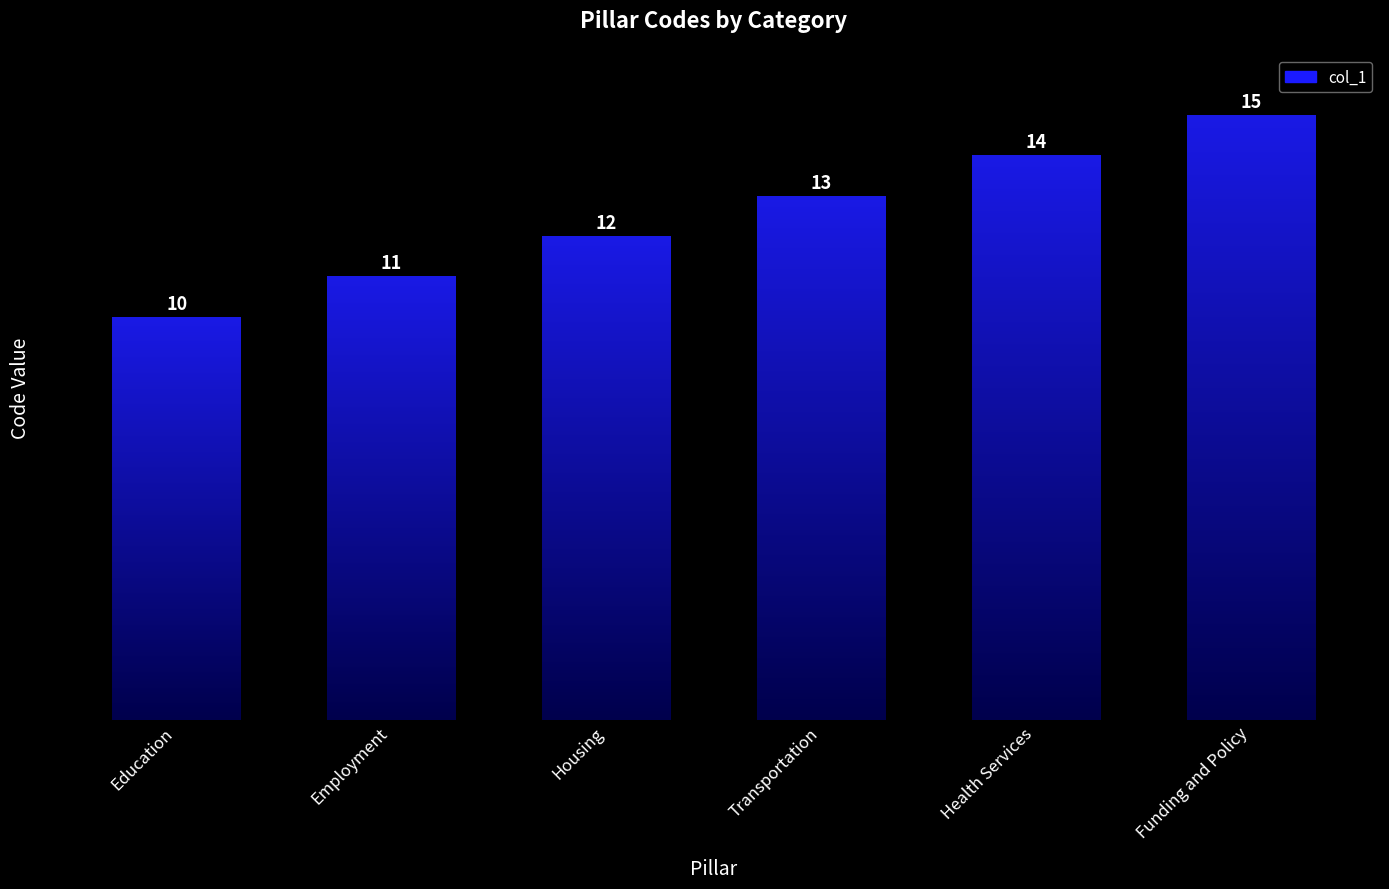

At which label does the data first exceed 13?

Health Services